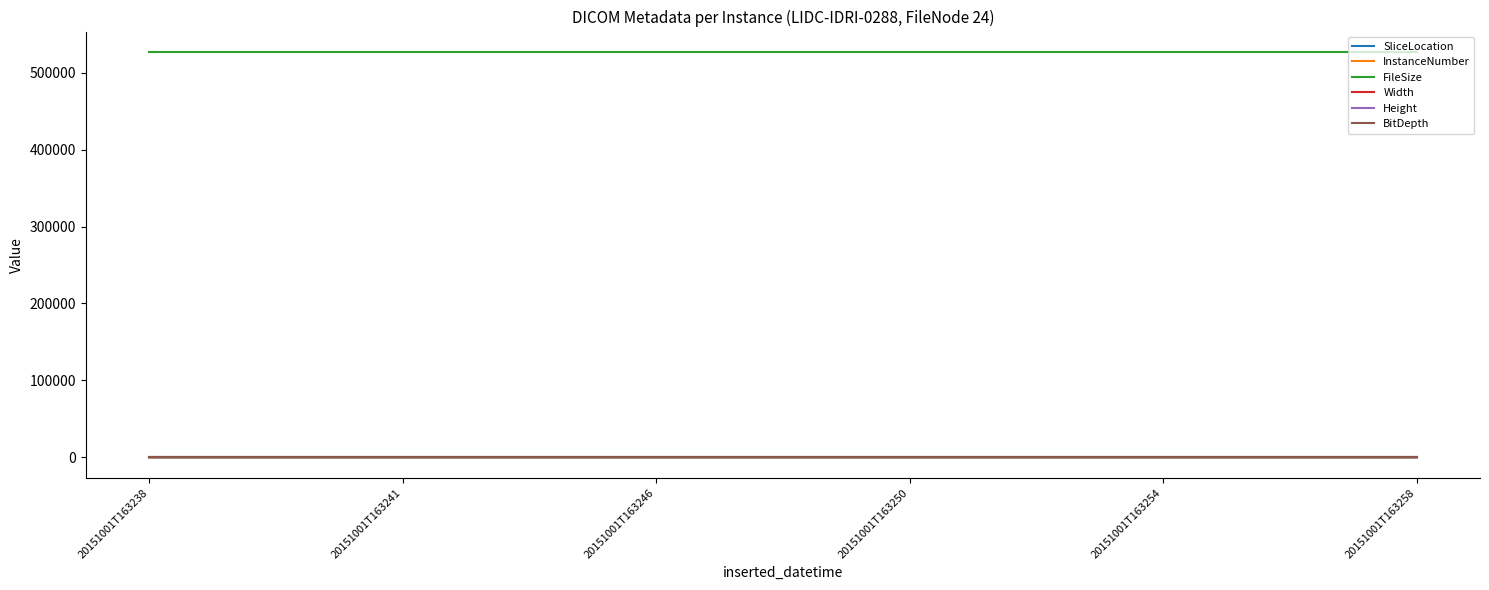

What is the highest value of the BitDepth series?

16.0